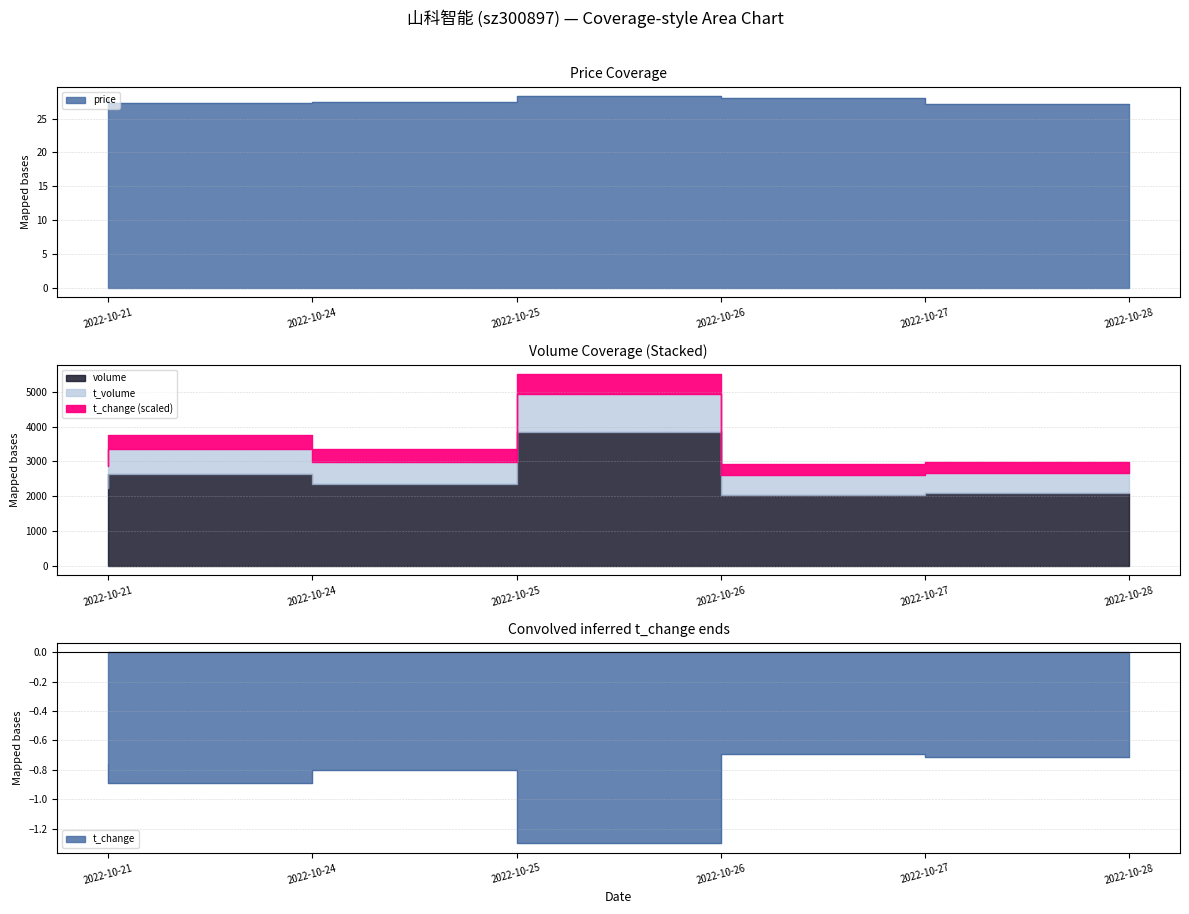

True or false: price has a value of 27.5 at 2022-10-25.

True